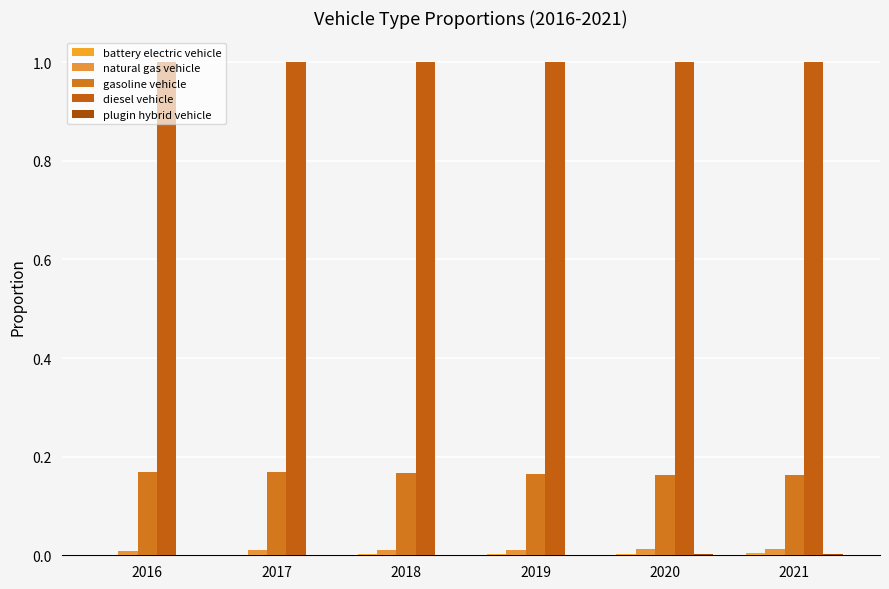

Are the bars horizontal?

No